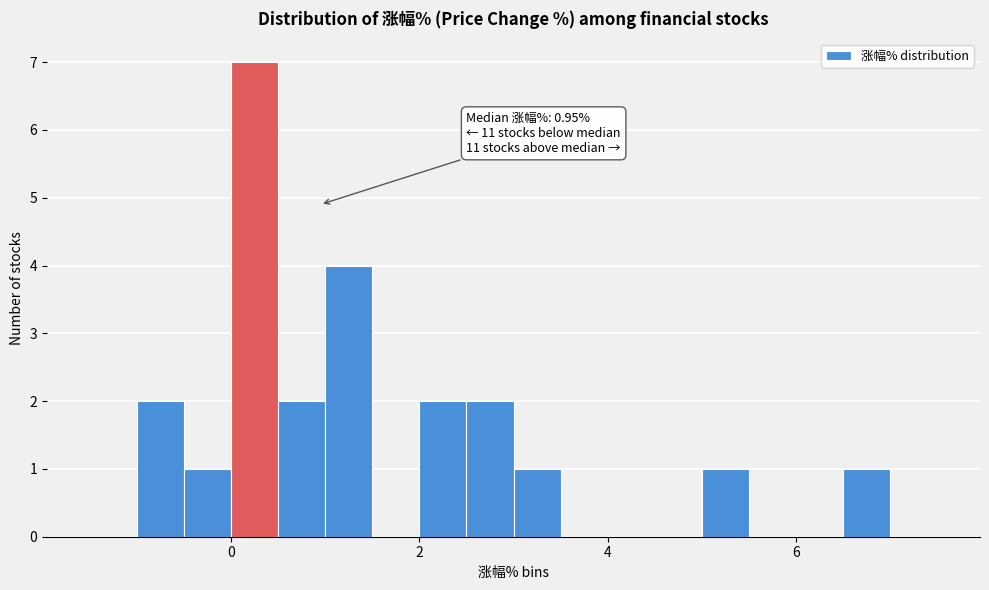

Read against the x-axis, roughly where is the centre of the tallest bar?

0.2